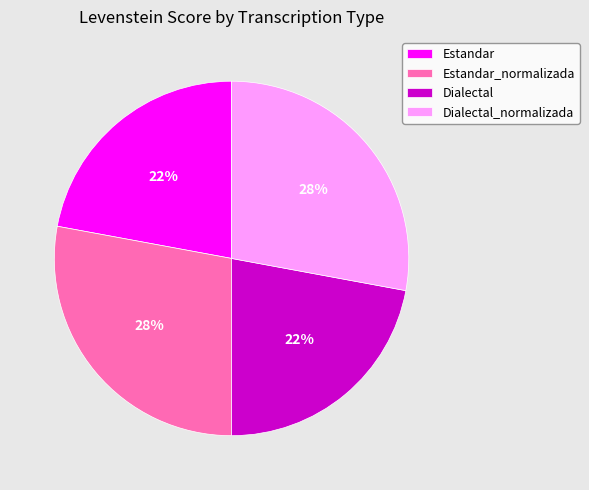

Approximately how many times larger is the value at Dialectal_normalizada compared to Dialectal?

1.3